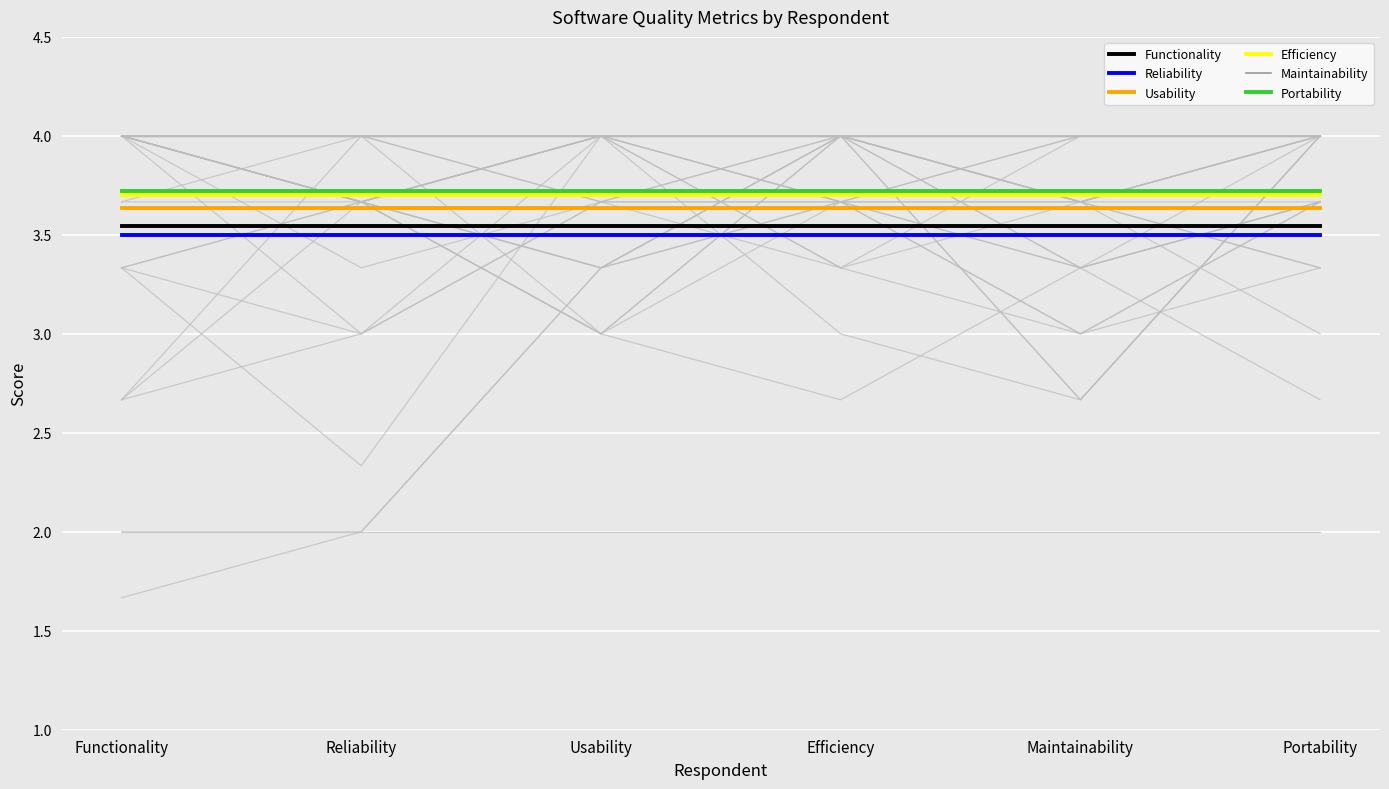

True or false: Maintainability has more than 0 interior local peaks.

False